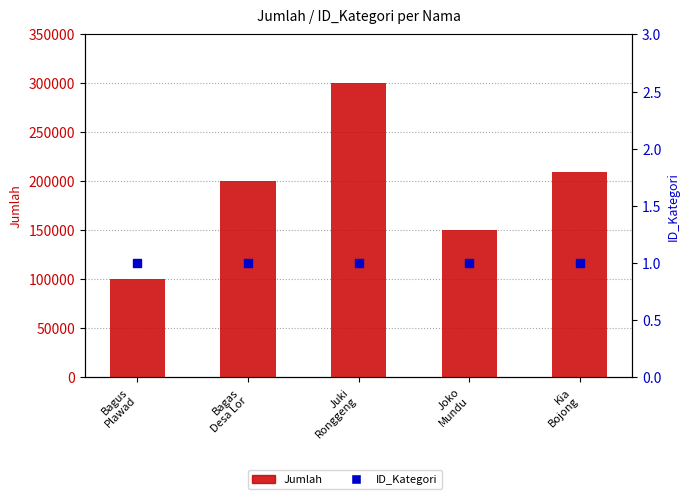

Which series has the largest total across all categories?

Jumlah